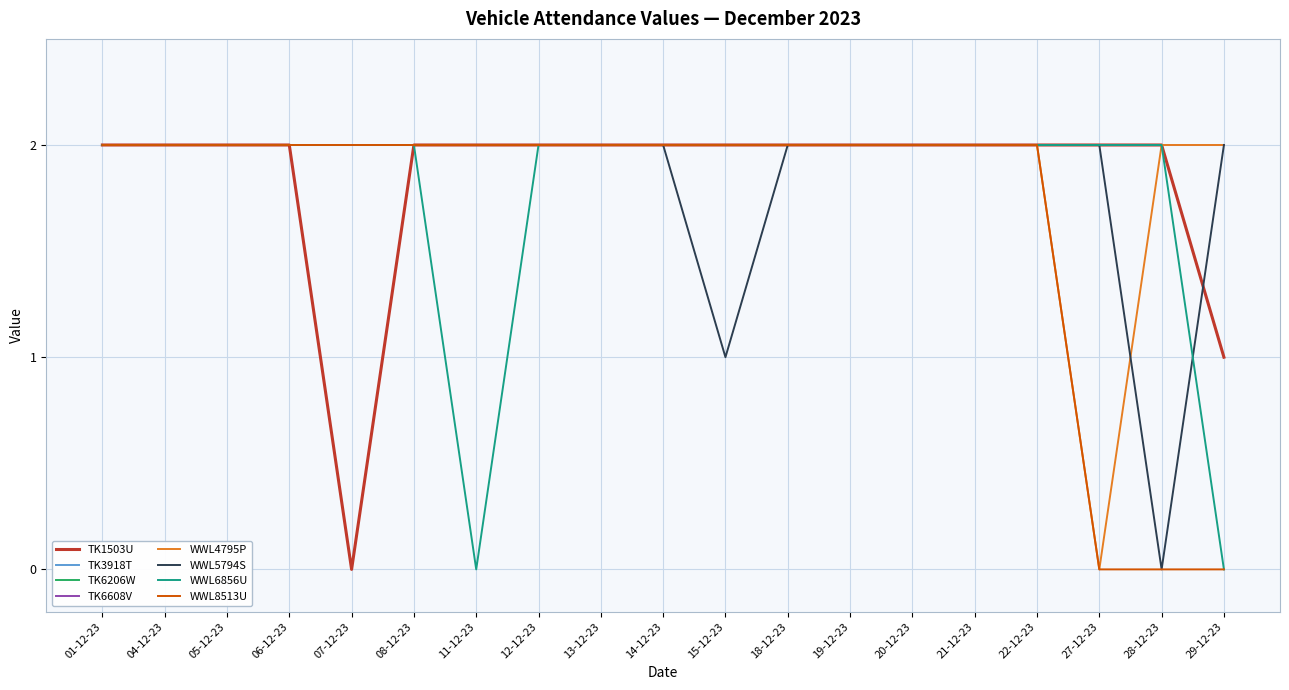

Does the chart display data point markers on the line(s)?

No